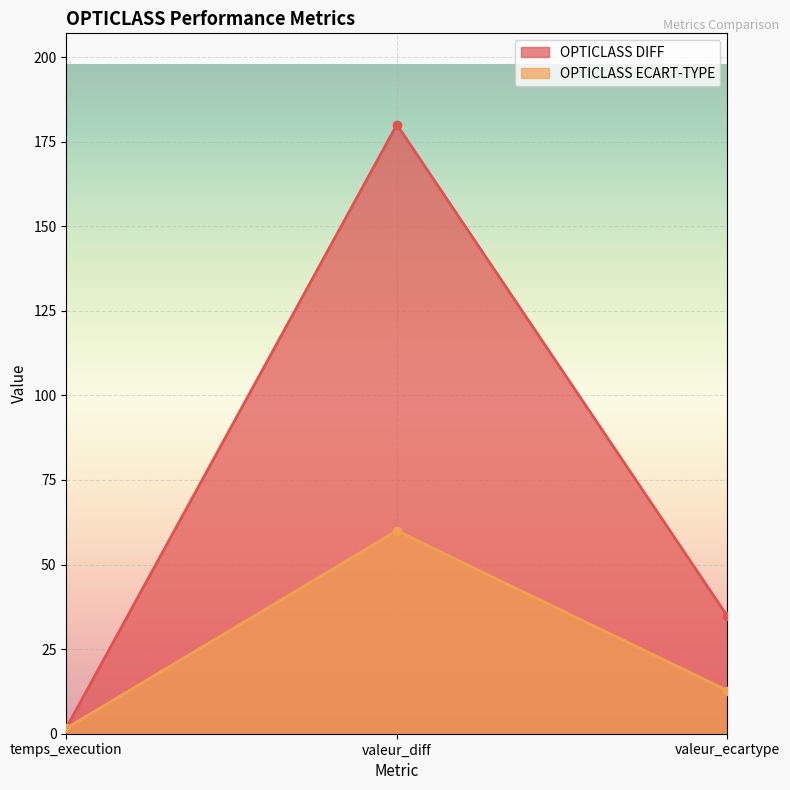

Does the chart display data point markers on the line(s)?

Yes